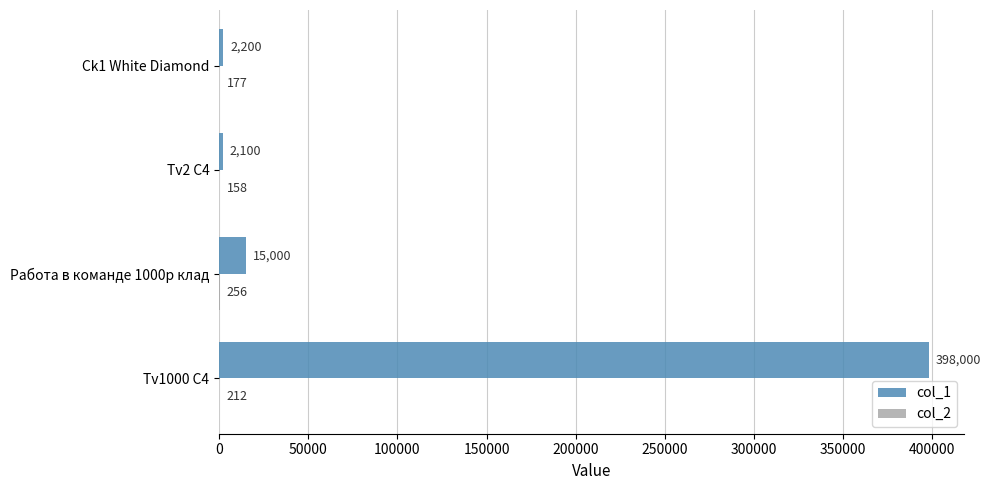

Is it true that col_1 equals 2200 at Ck1 White Diamond?

True